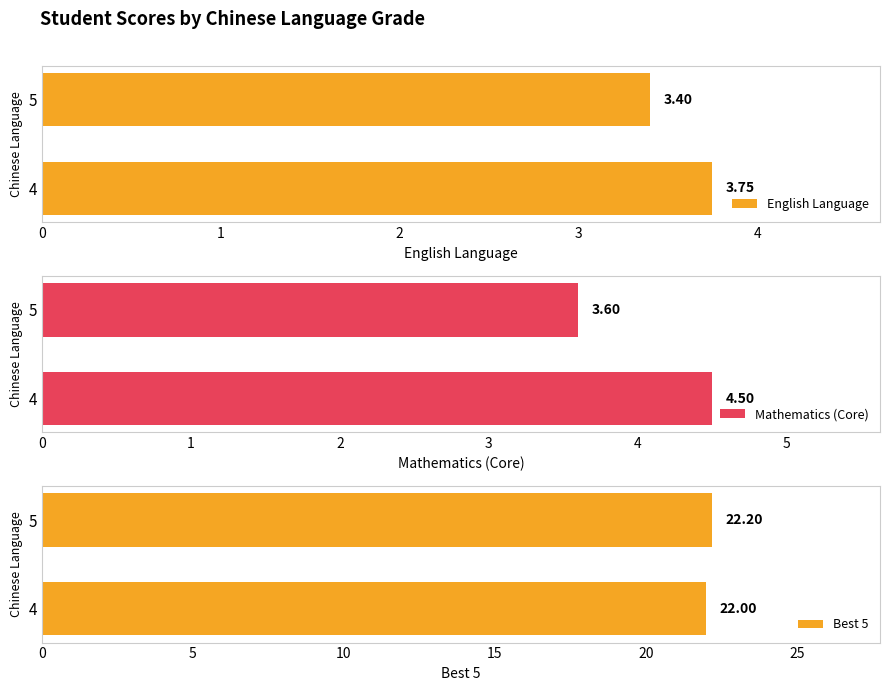

What is the difference between the maximum and minimum values in the Mathematics (Core) series?

0.9